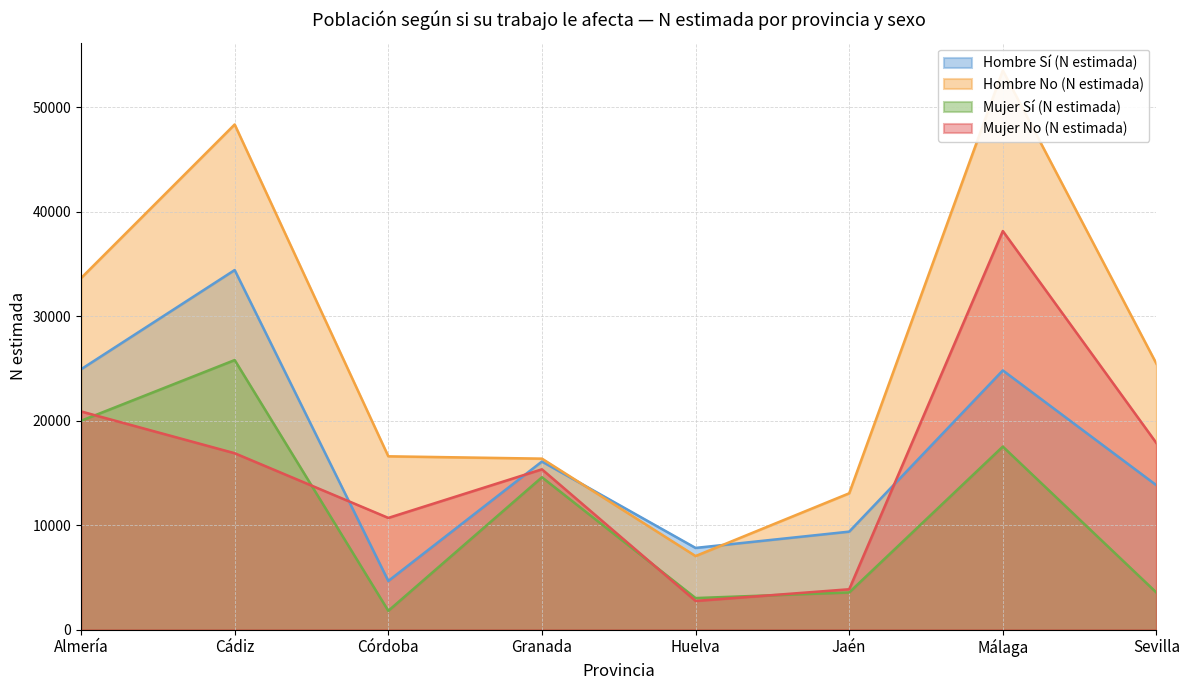

Which series changed the most between Huelva and Málaga?

Hombre No (N estimada)